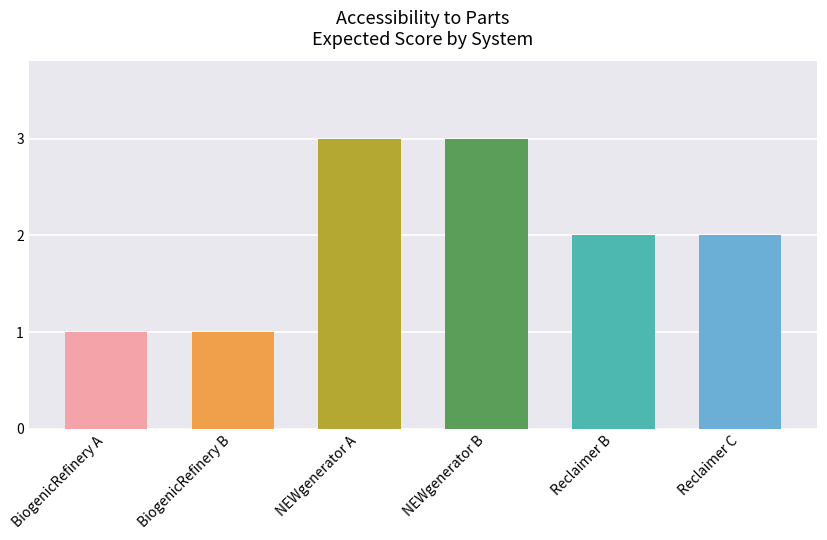

What is the average value?

2